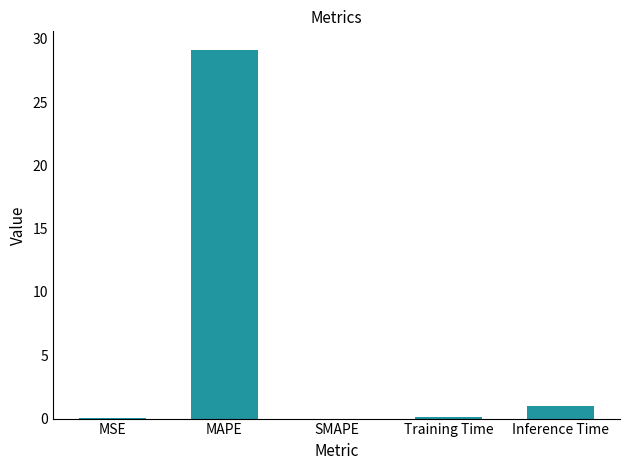

Where is the data nearest to the value 14?

Inference Time